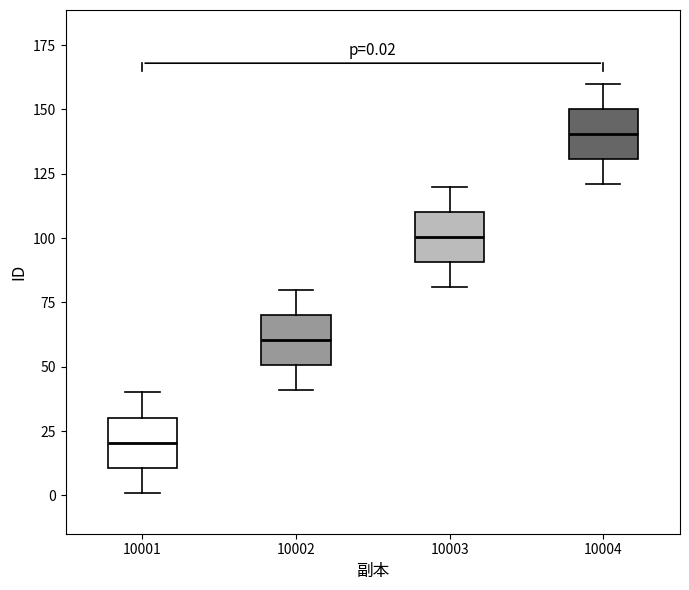

Which box has the lowest median line?

10001